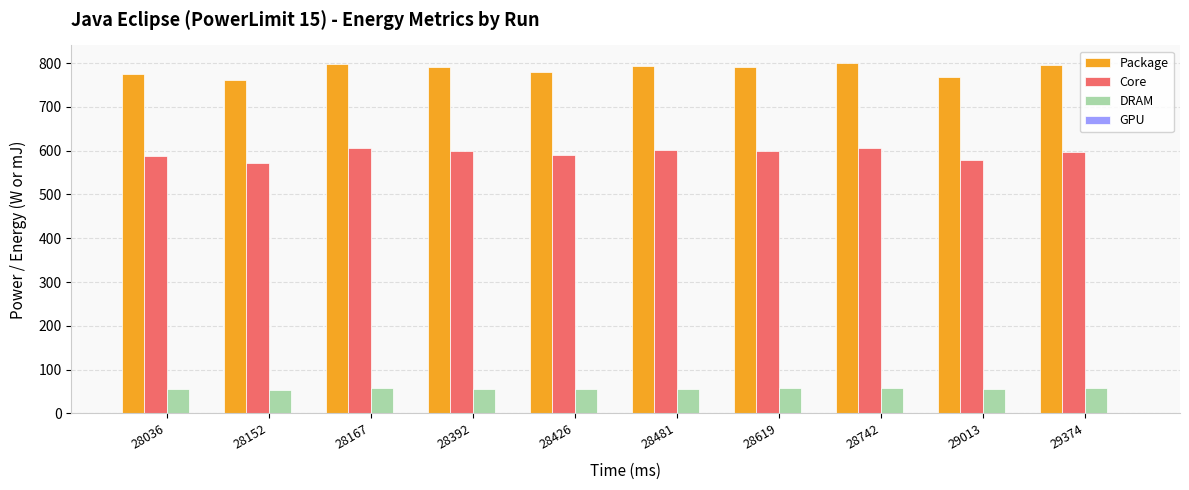

What is the sum of all DRAM values?

560.3